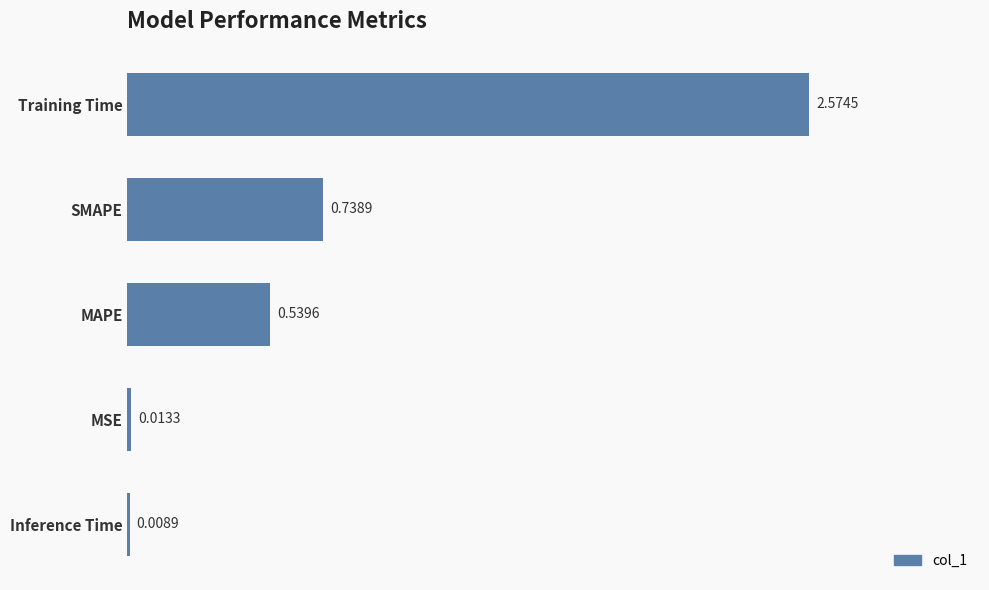

At which label is the value closest to 1?

SMAPE